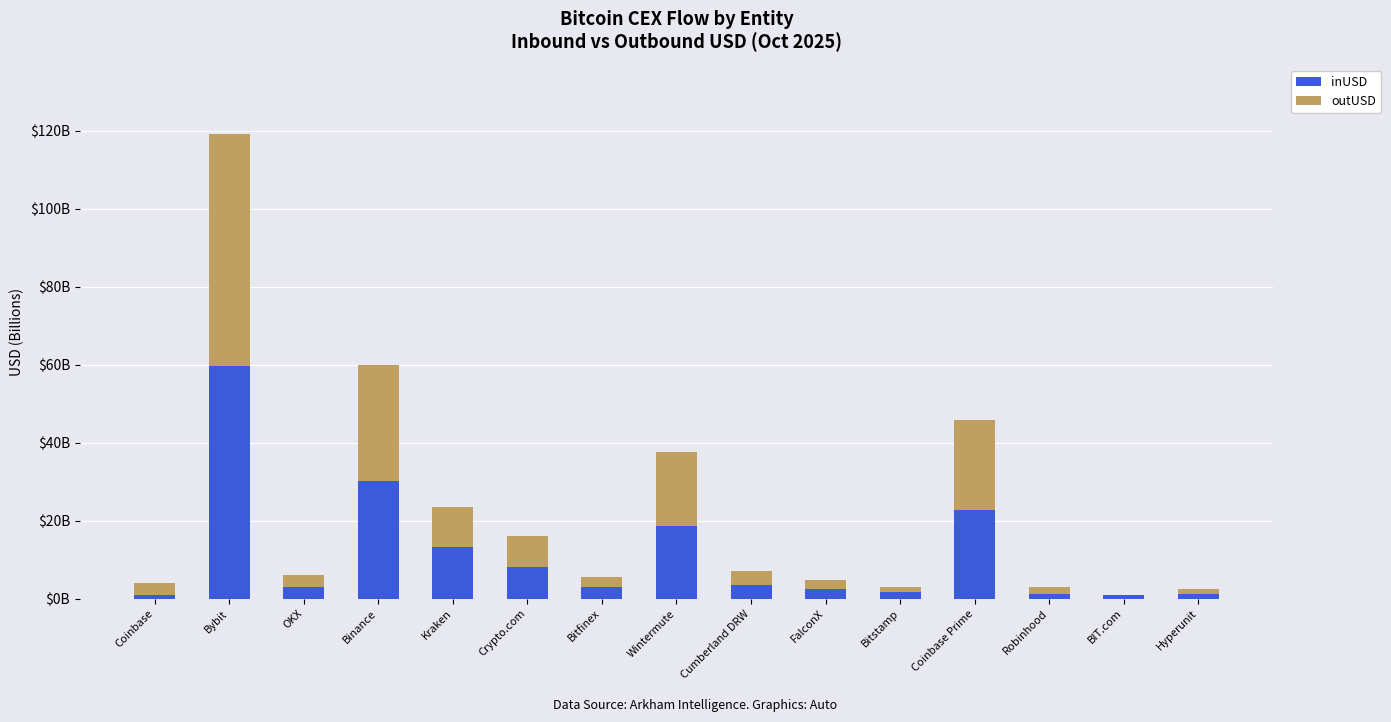

Are the bars horizontal?

No